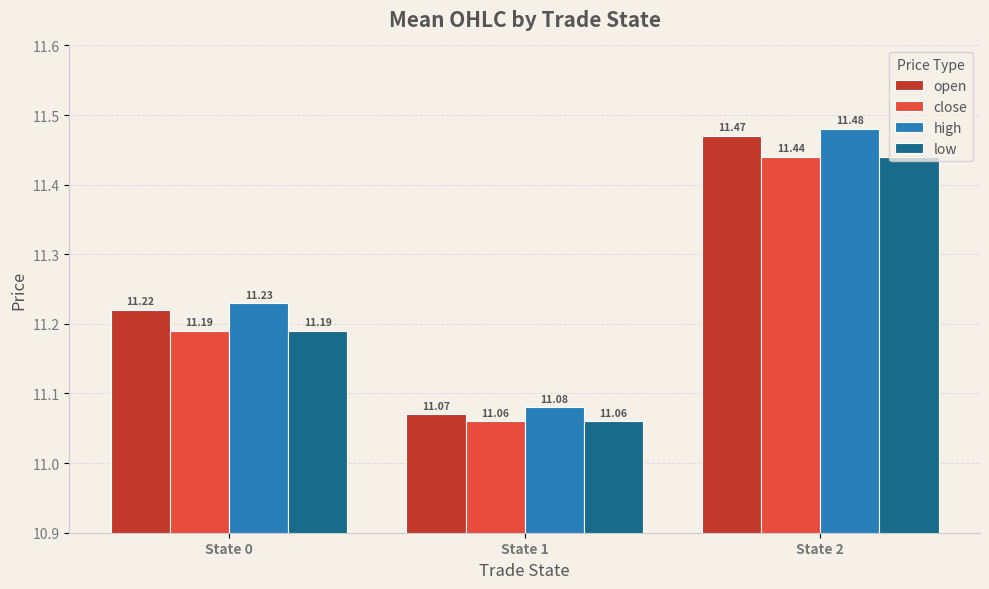

The open series shows 11.1 at State 1. True or false?

True